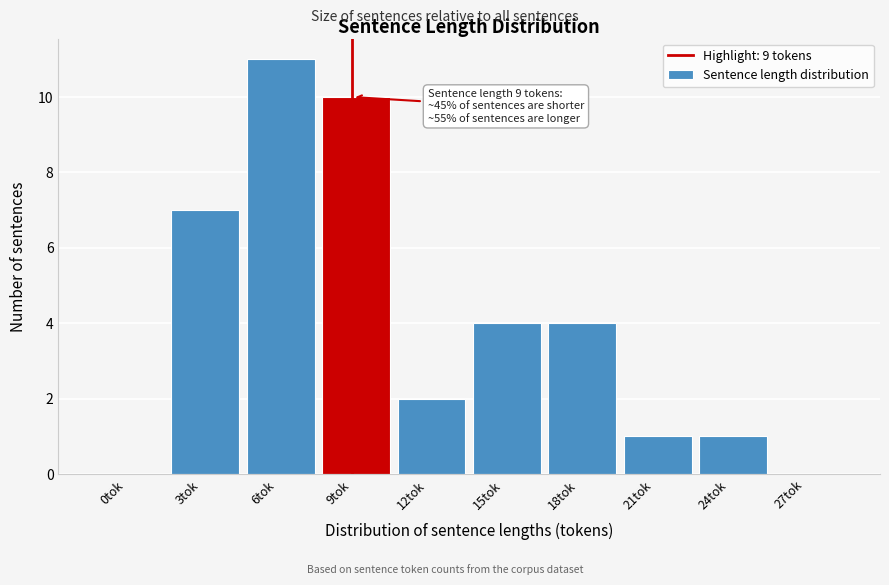

Reading left to right, transcribe all the data shown in this chart.

0tok=0	3tok=7	6tok=11	9tok=10	12tok=2	15tok=4	18tok=4	21tok=1	24tok=1	27tok=0